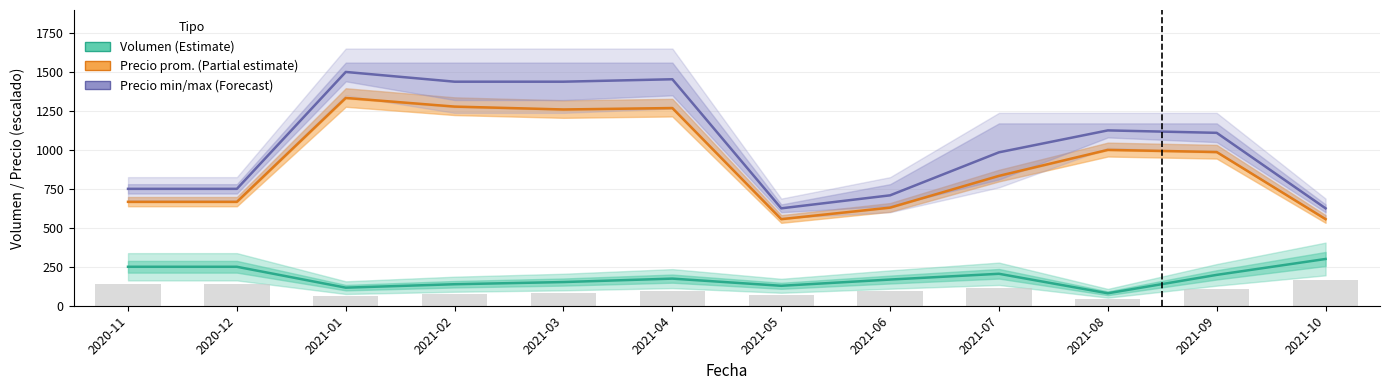

At which category does the chart reach its minimum across all series?

2021-08